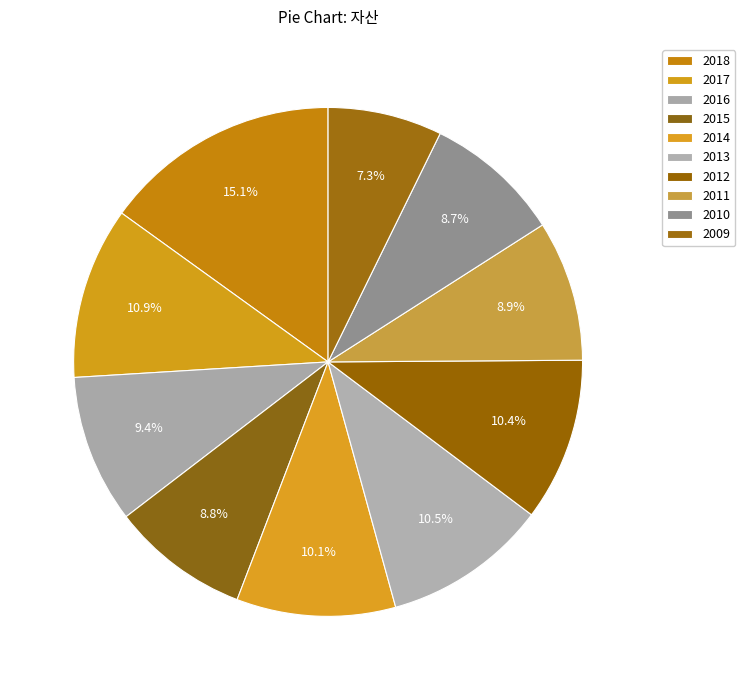

Which slice is the largest?

2018